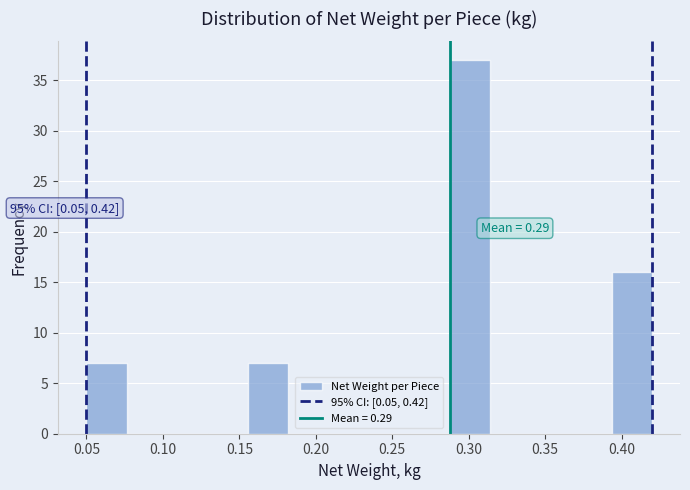

Over which range of the x-axis is the bar tallest?

0.290 to 0.315